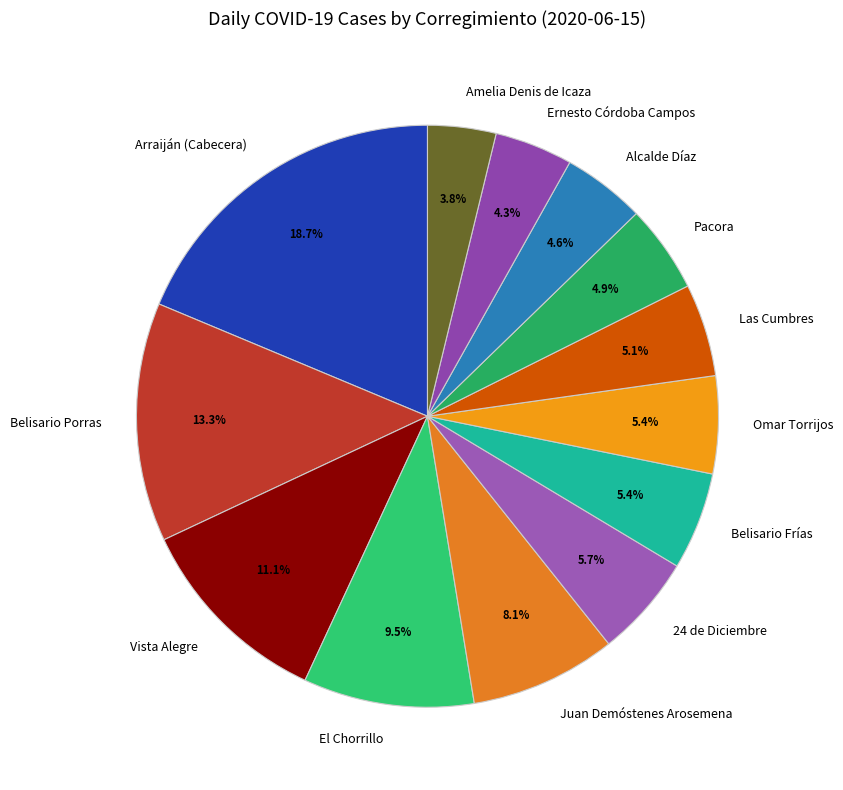

Is the sum of Alcalde Díaz and Pacora greater than half?

No